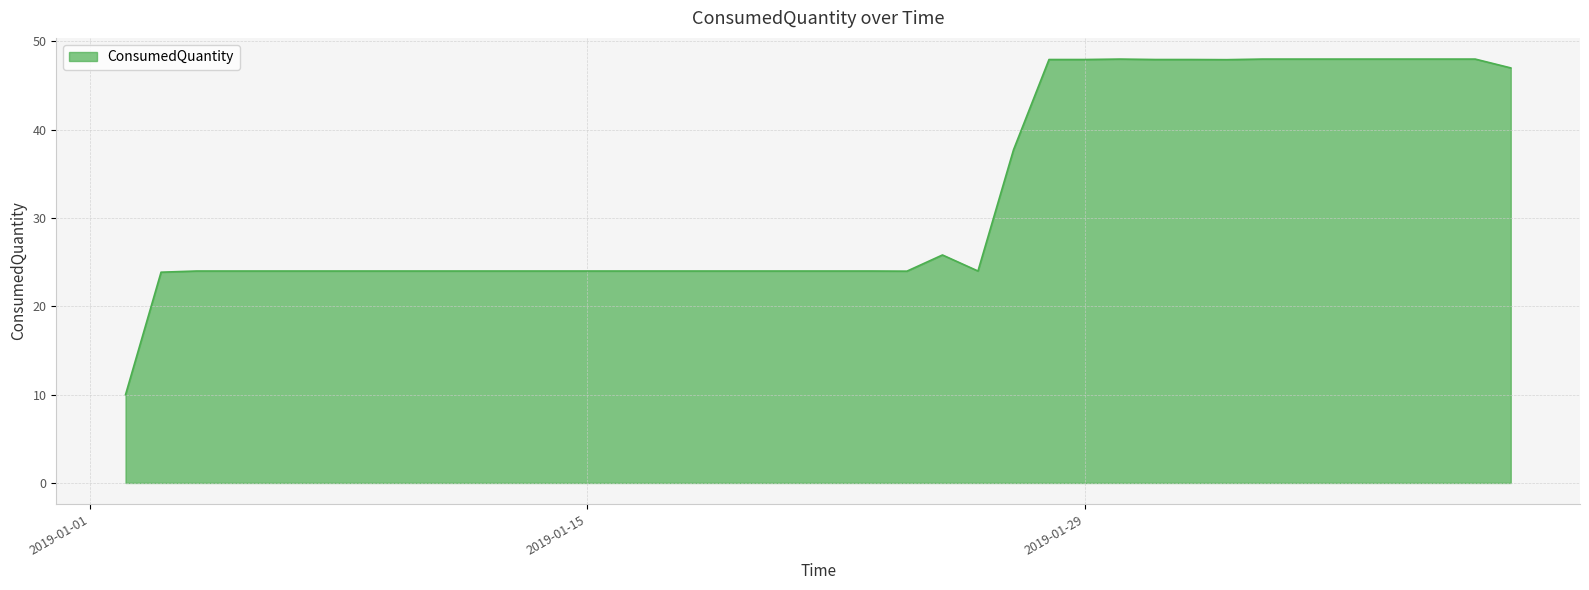

What is the smallest value displayed?

10.0